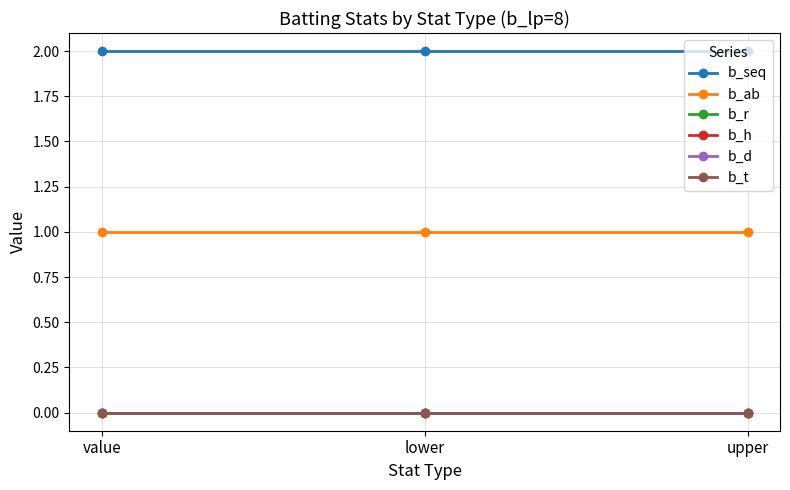

What is the highest value of the b_ab series?

1